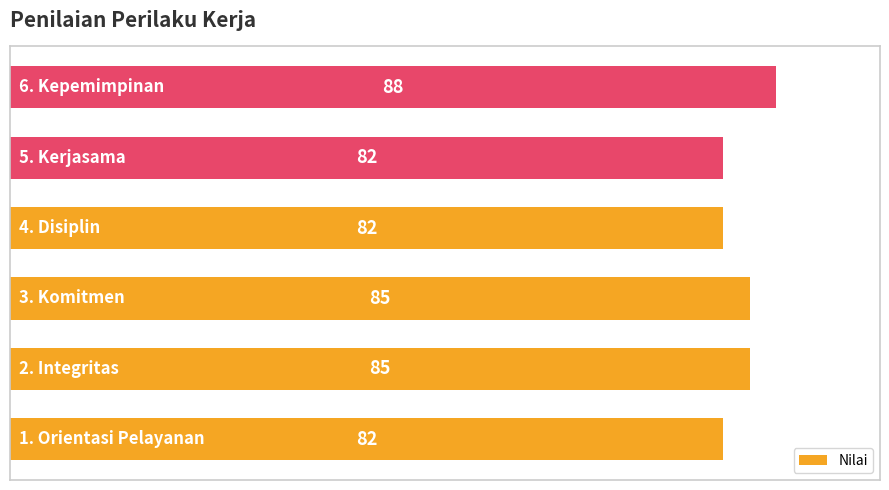

What is the difference between the second highest and second lowest values?

3